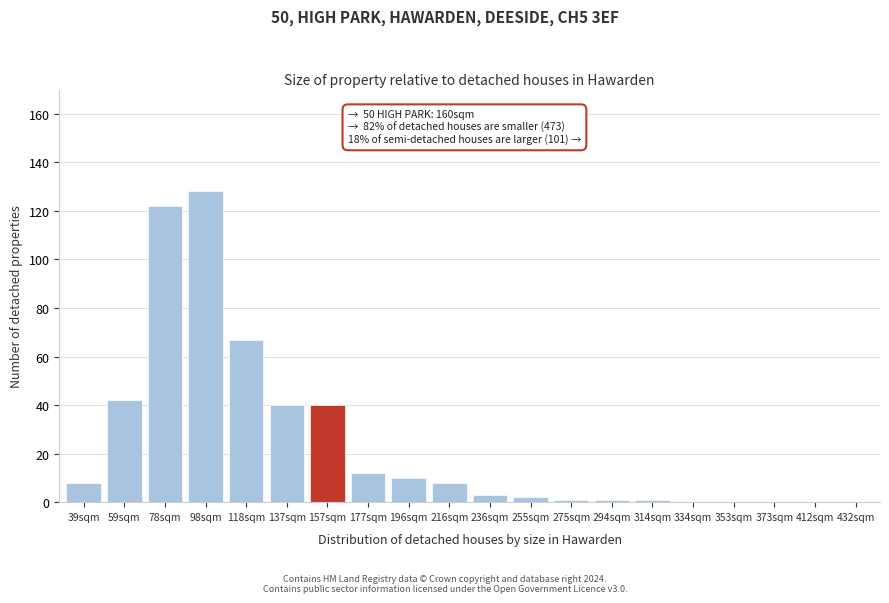

Reading left to right, extract all data points from this chart.

39sqm=8	59sqm=42	78sqm=122	98sqm=128	118sqm=67	137sqm=40	157sqm=40	177sqm=12	196sqm=10	216sqm=8	236sqm=3	255sqm=2	275sqm=1	294sqm=1	314sqm=1	334sqm=0	353sqm=0	373sqm=0	412sqm=0	432sqm=0